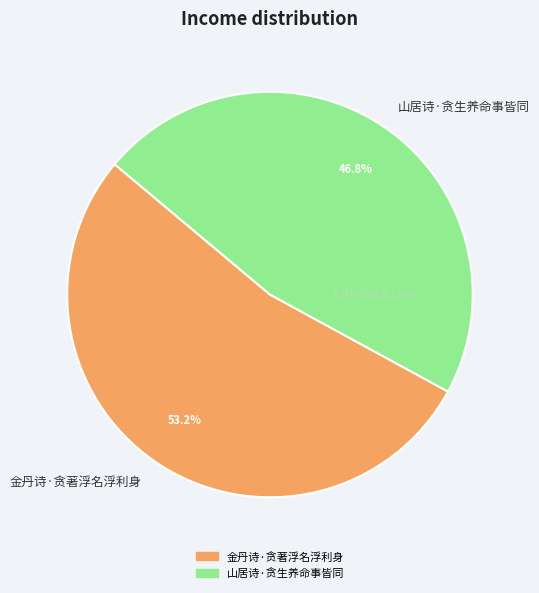

To the nearest percent, what is the average slice percentage?

50%